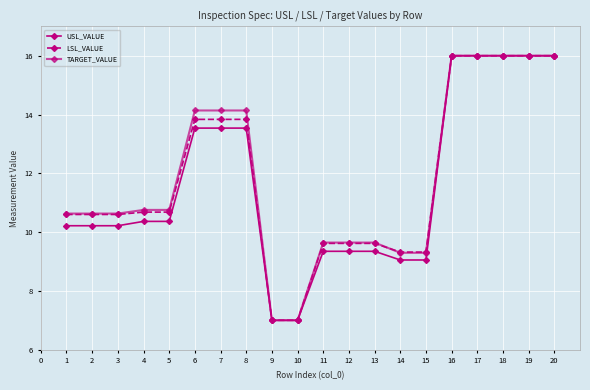

How many categories are shown in the chart?

20